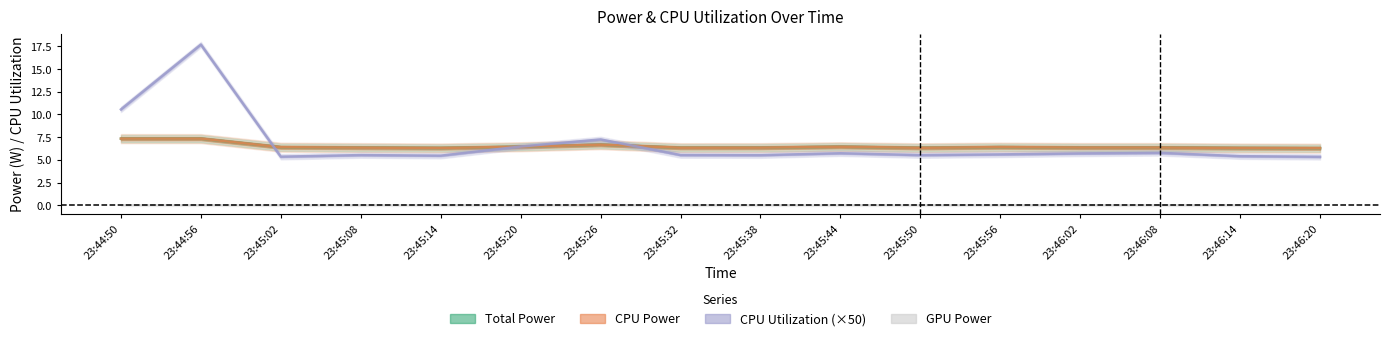

Reading left to right, what are all the values shown in this chart?

Total Power: 23:44:50=7.3	23:44:56=7.3	23:45:02=6.4	23:45:08=6.4	23:45:14=6.3	23:45:20=6.4	23:45:26=6.7	23:45:32=6.3	23:45:38=6.3	23:45:44=6.4	23:45:50=6.3	23:45:56=6.4	23:46:02=6.4	23:46:08=6.4	23:46:14=6.3	23:46:20=6.3
CPU Power: 23:44:50=7.3	23:44:56=7.3	23:45:02=6.4	23:45:08=6.4	23:45:14=6.3	23:45:20=6.4	23:45:26=6.7	23:45:32=6.3	23:45:38=6.3	23:45:44=6.4	23:45:50=6.3	23:45:56=6.4	23:46:02=6.4	23:46:08=6.4	23:46:14=6.3	23:46:20=6.3
CPU Utilization (×50): 23:44:50=10.6	23:44:56=17.7	23:45:02=5.4	23:45:08=5.5	23:45:14=5.5	23:45:20=6.5	23:45:26=7.3	23:45:32=5.5	23:45:38=5.5	23:45:44=5.7	23:45:50=5.5	23:45:56=5.6	23:46:02=5.7	23:46:08=5.8	23:46:14=5.4	23:46:20=5.3
GPU Power: 23:44:50=0.0	23:44:56=0.0	23:45:02=0.0	23:45:08=0.0	23:45:14=0.0	23:45:20=0.0	23:45:26=0.0	23:45:32=0.0	23:45:38=0.0	23:45:44=0.0	23:45:50=0.0	23:45:56=0.0	23:46:02=0.0	23:46:08=0.0	23:46:14=0.0	23:46:20=0.0